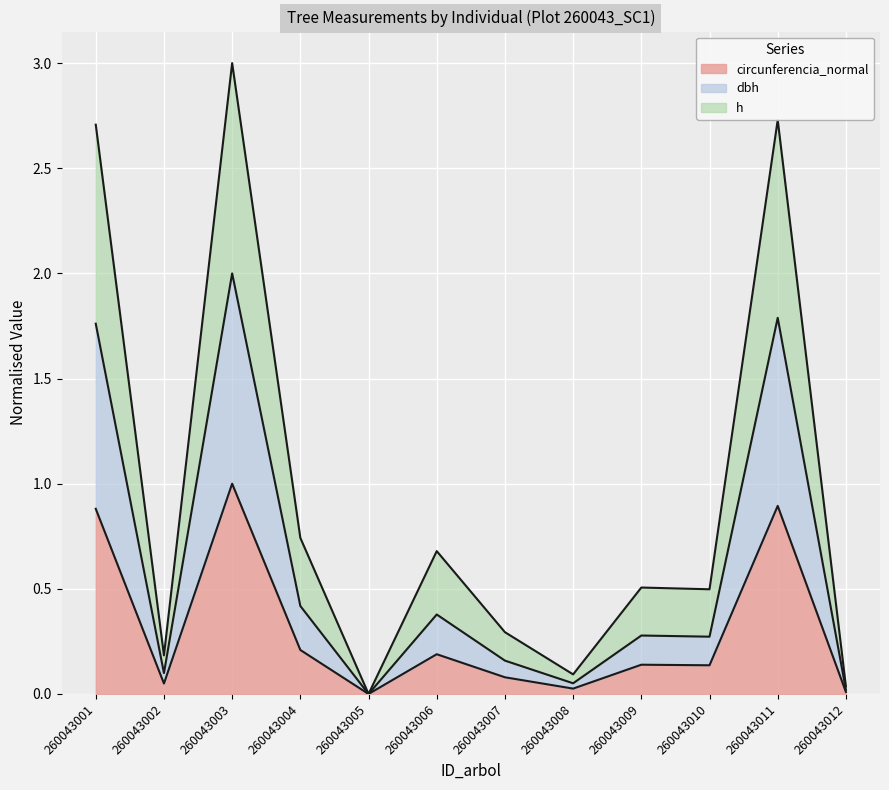

At which category is the sum across all series the highest?

260043003